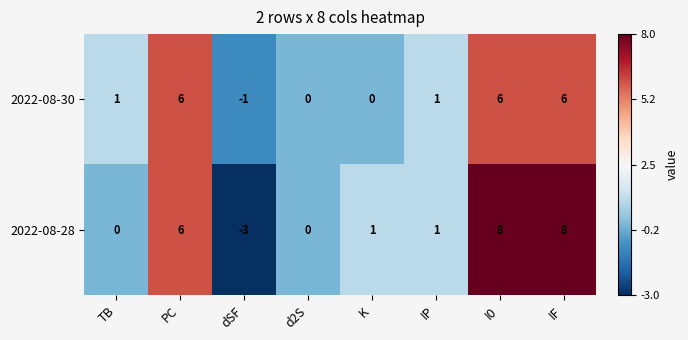

Rank the series at I0 from lowest to highest value.

2022-08-30, 2022-08-28